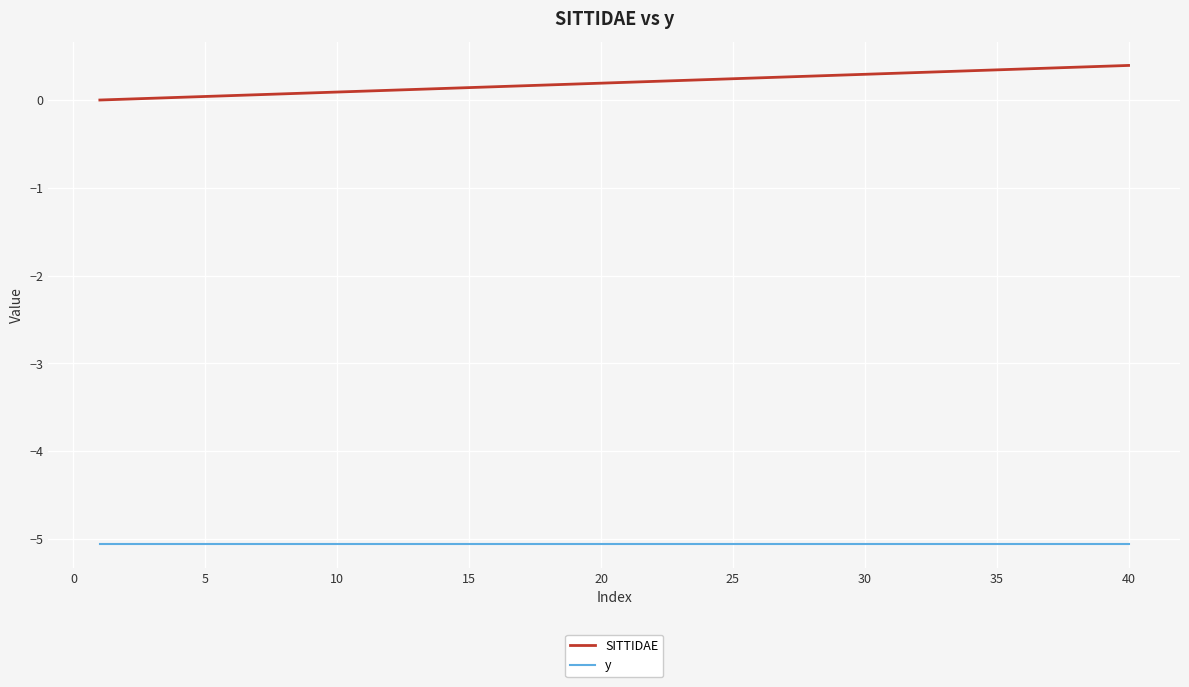

What is the average value of the y series?

-5.1